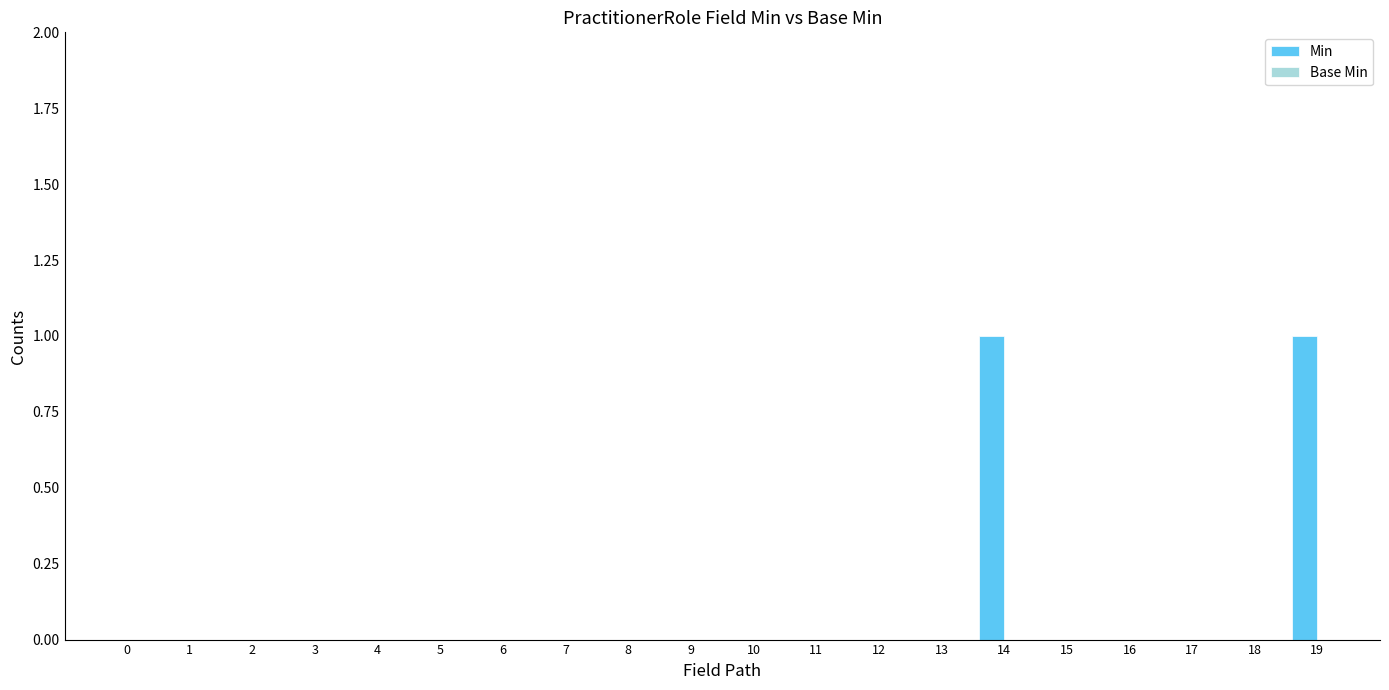

The value at 16 is 0. True or false?

True